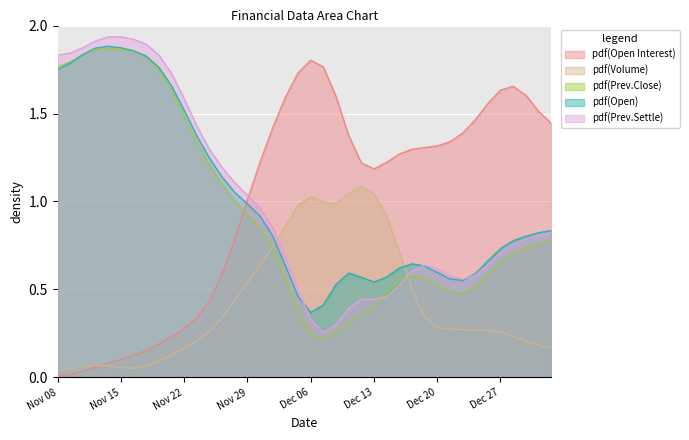

At how many categories does at least one series exceed 0?

40